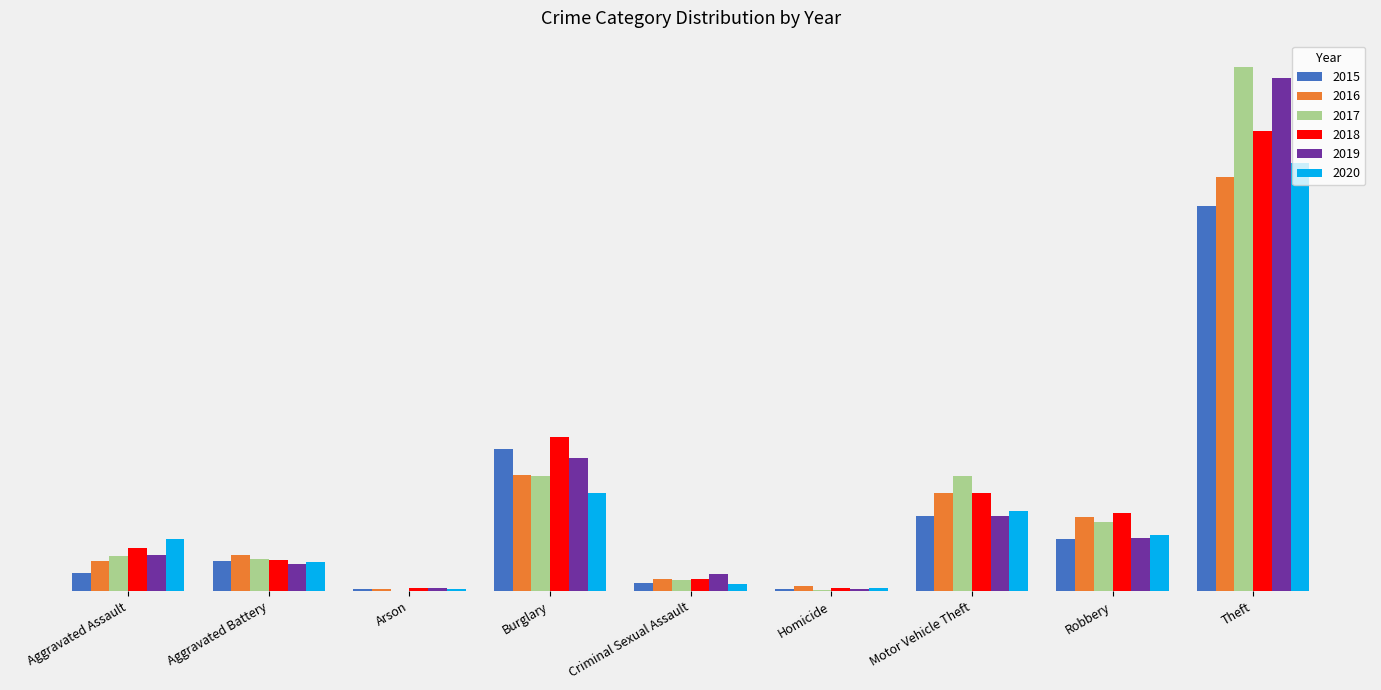

Rank the series at Theft from highest to lowest value.

2017, 2019, 2018, 2020, 2016, 2015